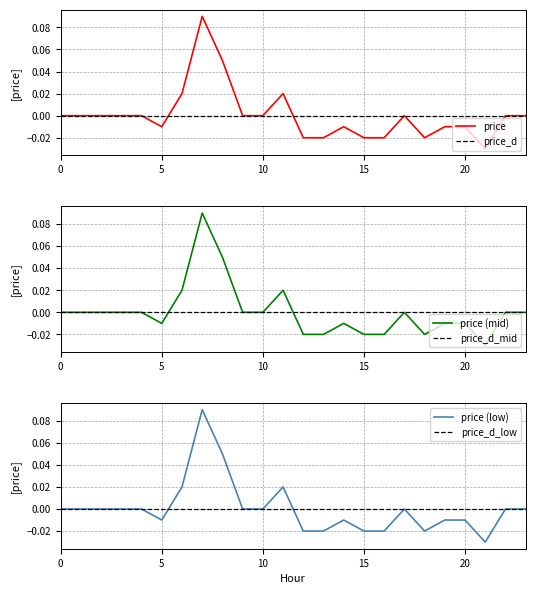

How many points are higher than both their immediate neighbors (excluding endpoints)?

4